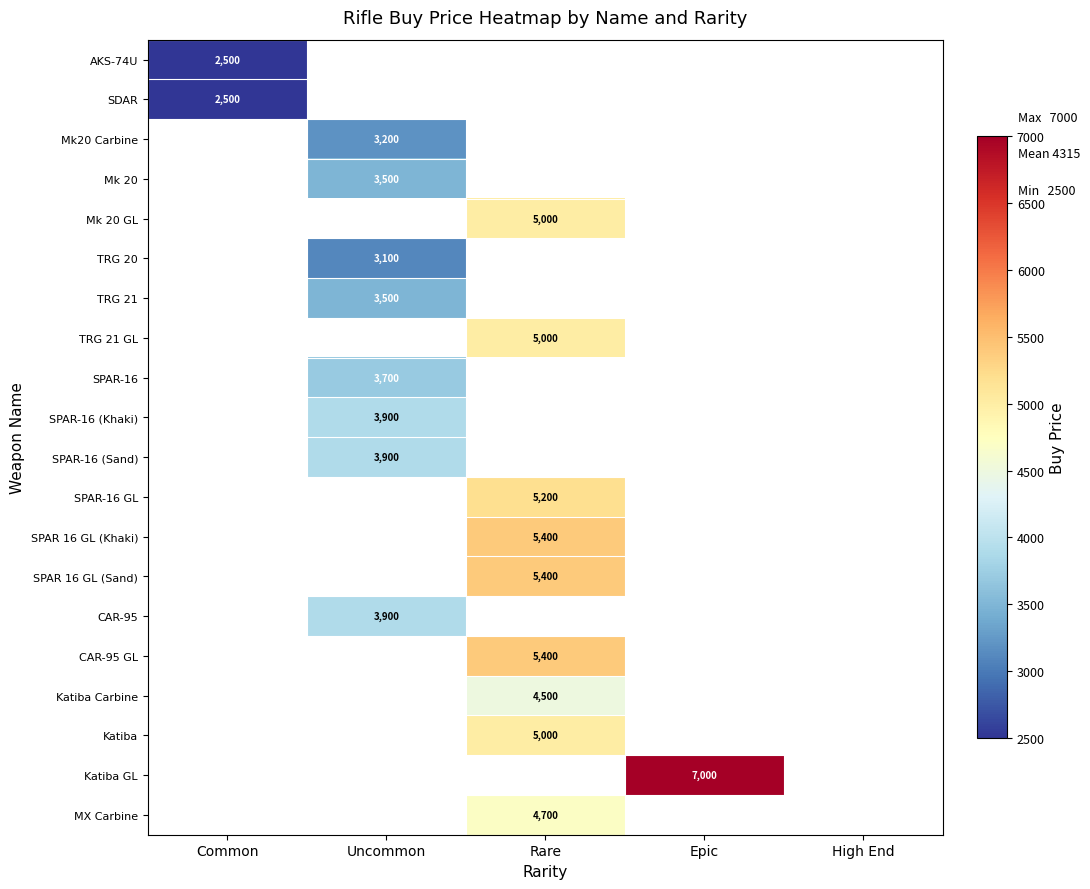

At which category does the chart reach its peak across all series?

Epic